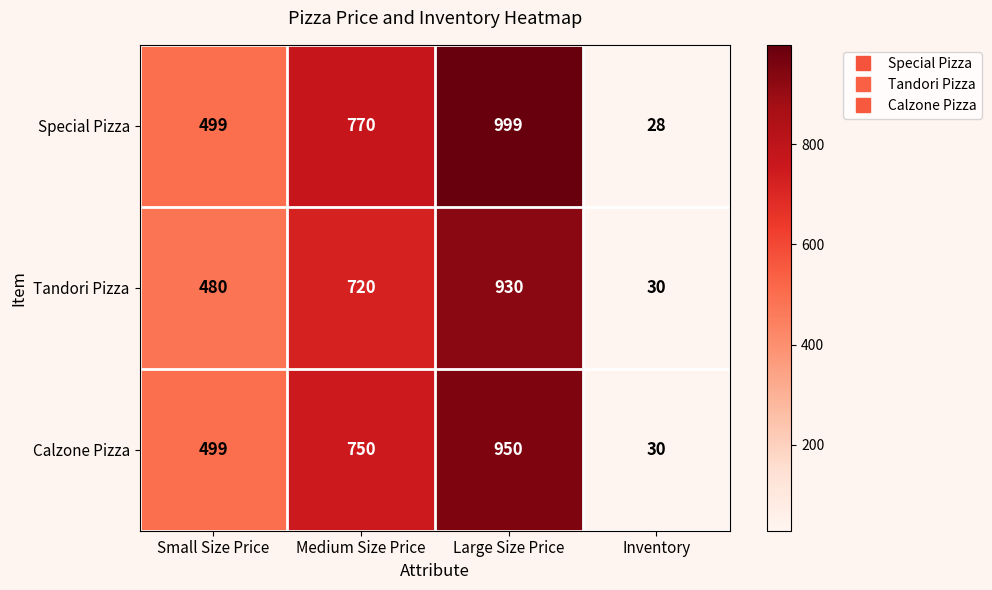

How many Tandori Pizza values are between 480 and 930?

3